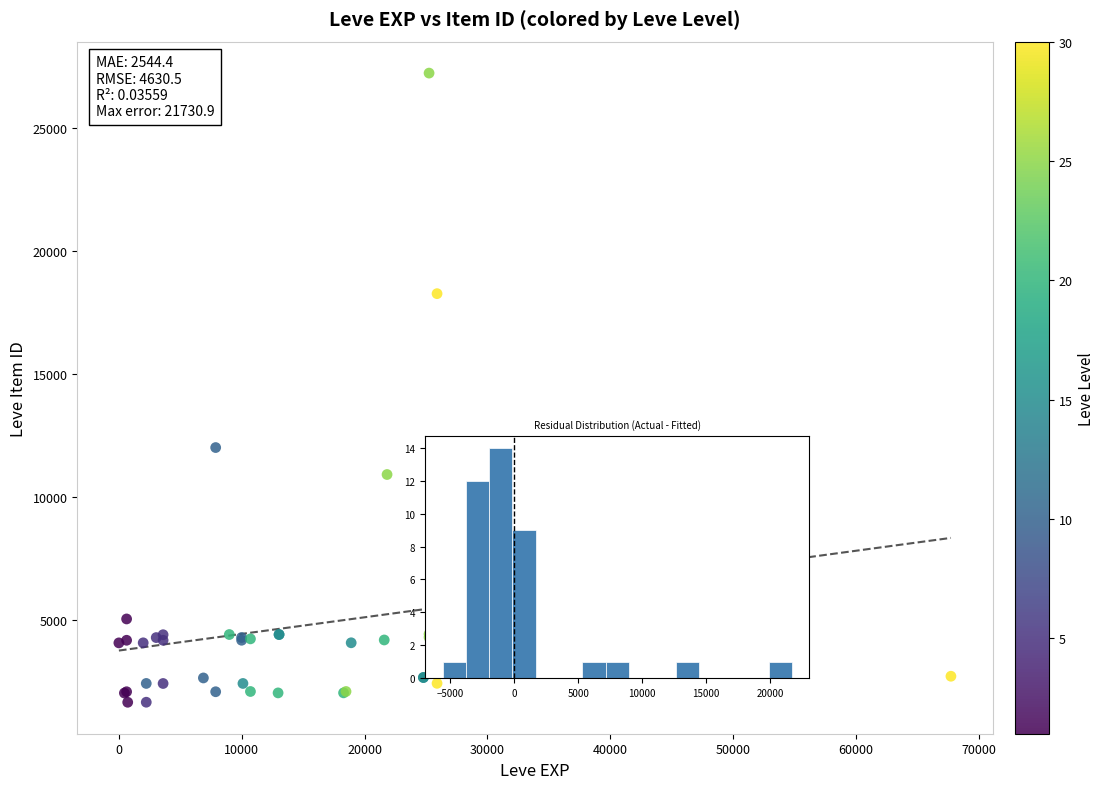

What Y value in the scatter plot is closest to 14448?

12018